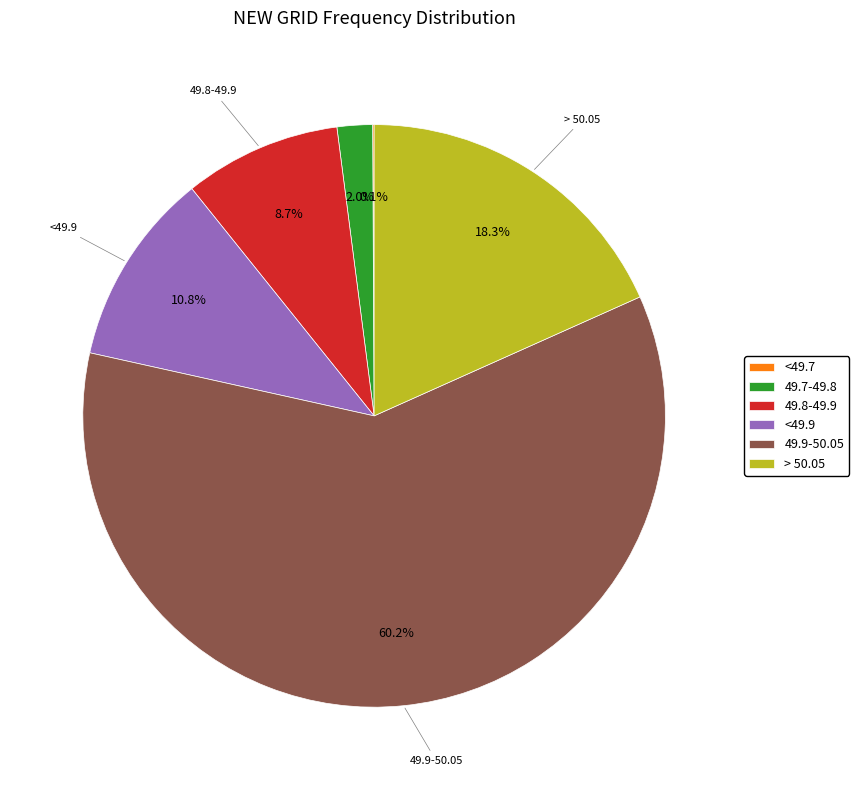

How much of the chart is everything except <49.9?

89.2%